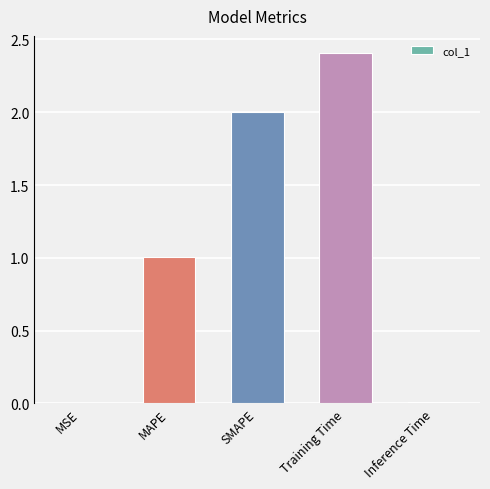

What is the greatest value displayed?

2.4